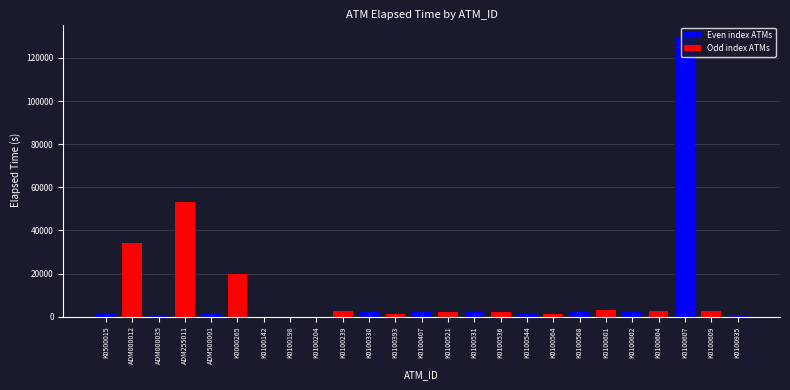

Where does the data first go above 2398?

ADM000012